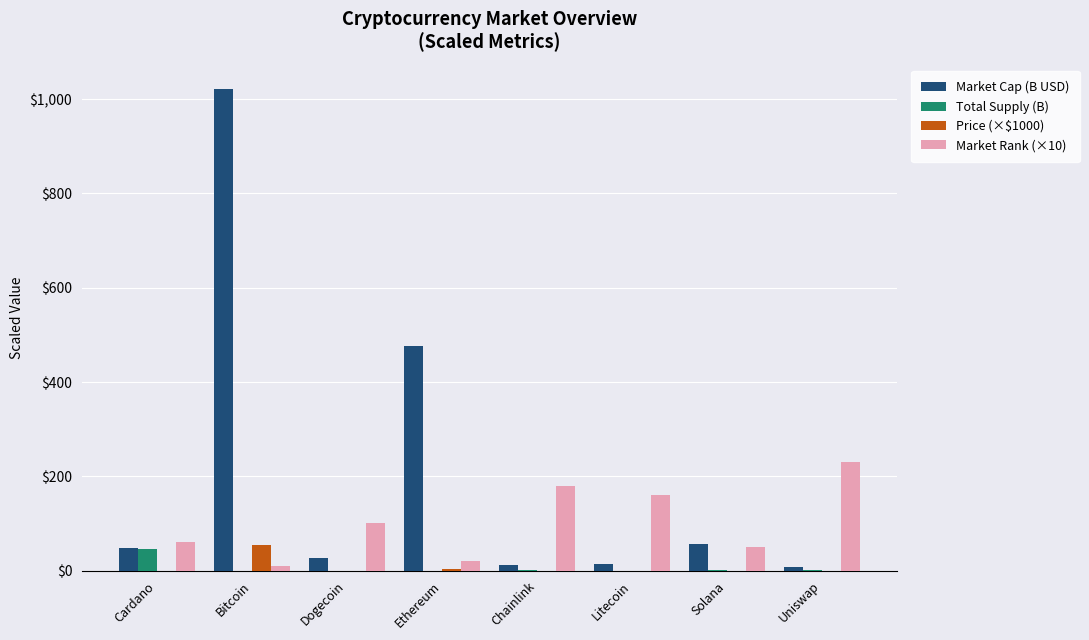

The Market Rank (×10) series shows 134.6 at Dogecoin. True or false?

False